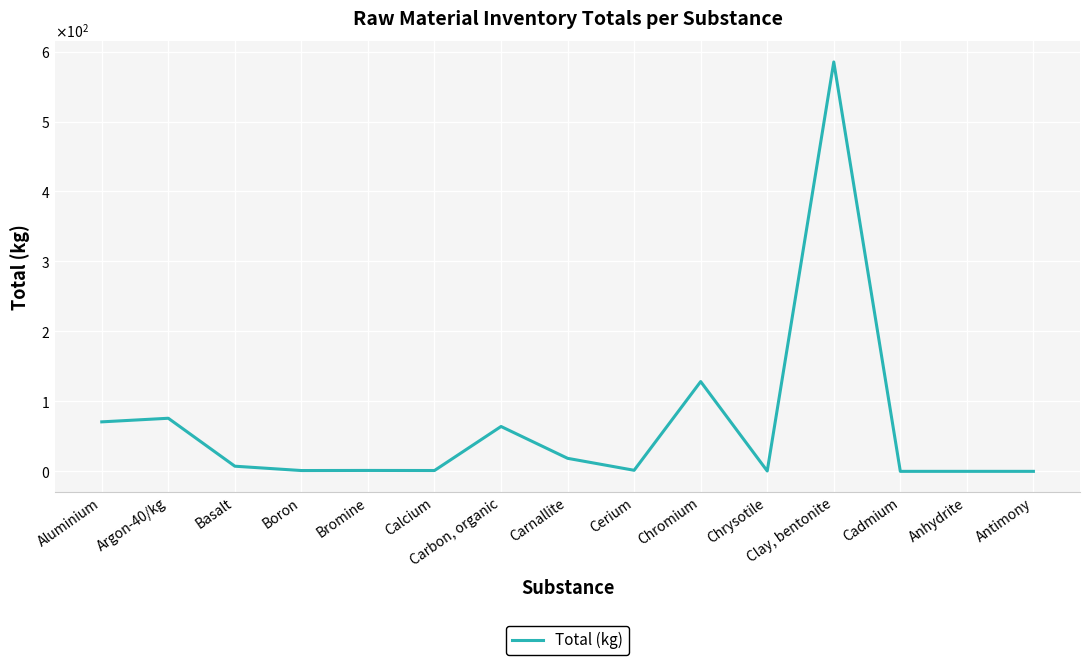

Between Calcium and Cerium, which is larger?

Cerium